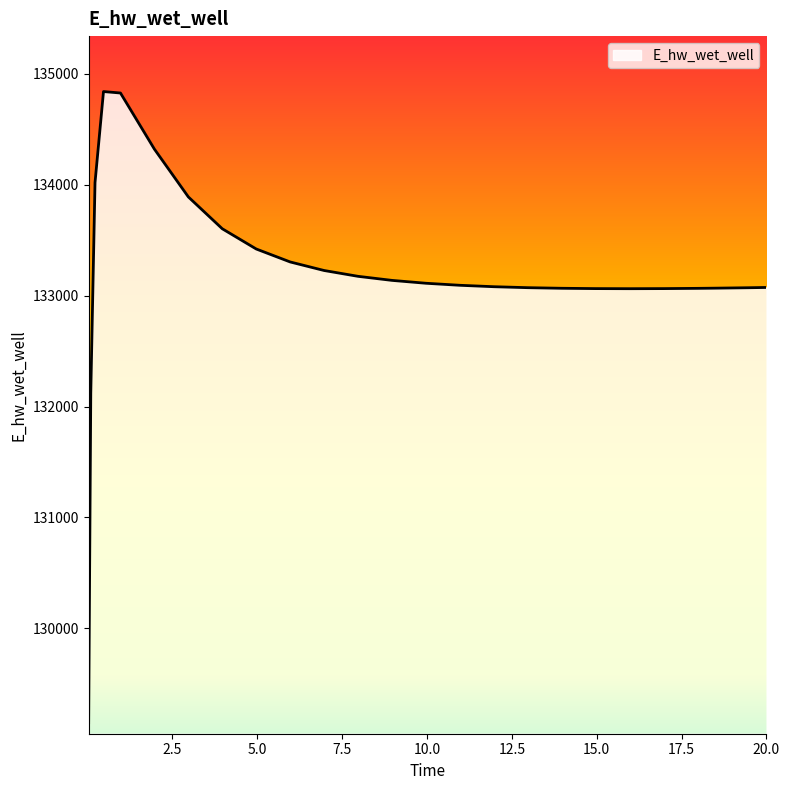

How many distinct data groups are displayed?

1